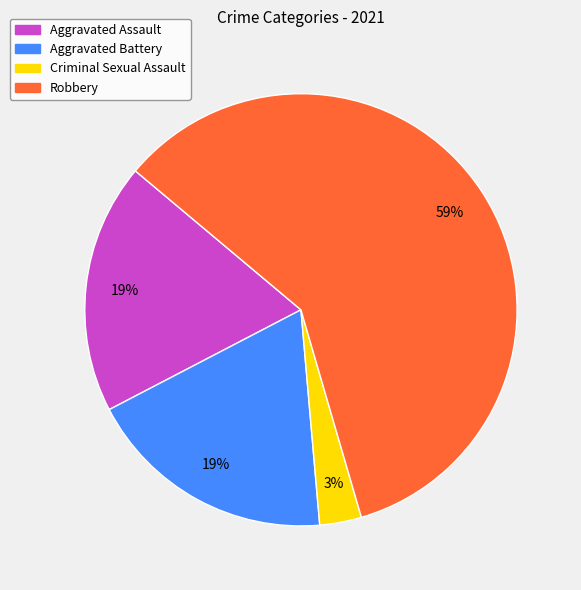

Is the sum of Aggravated Assault and Criminal Sexual Assault greater than half?

No